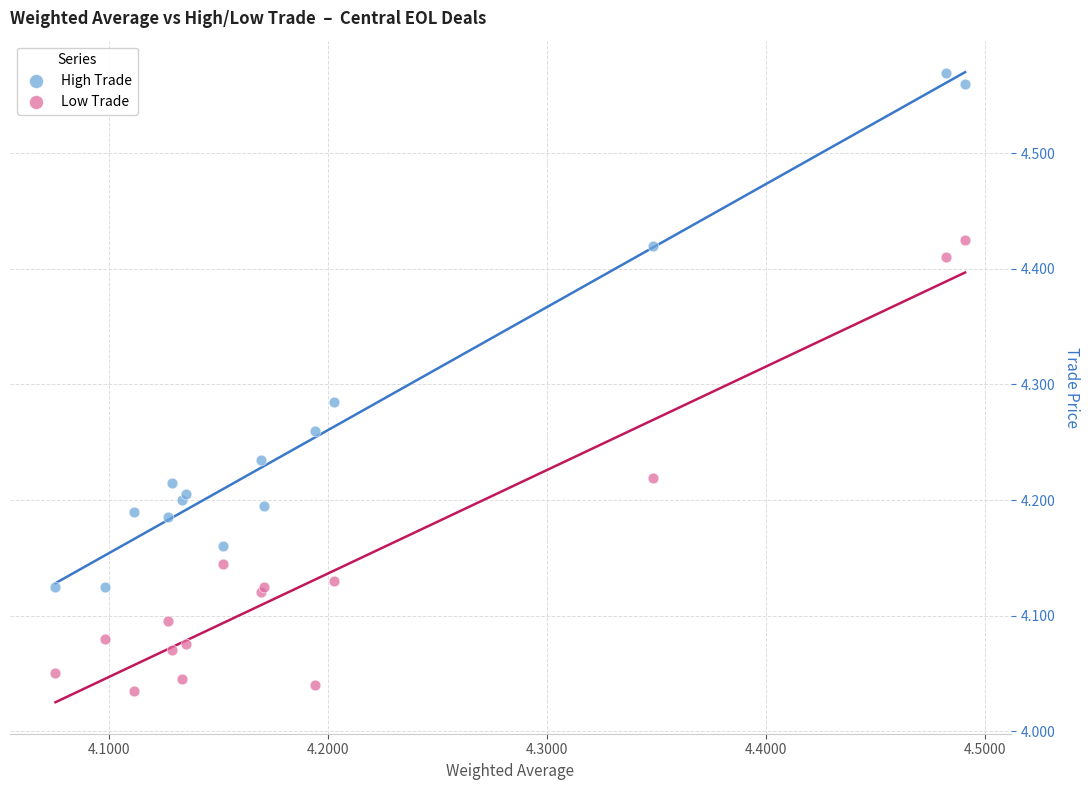

What is the X range (max minus min) for the scatter plot?

0.4